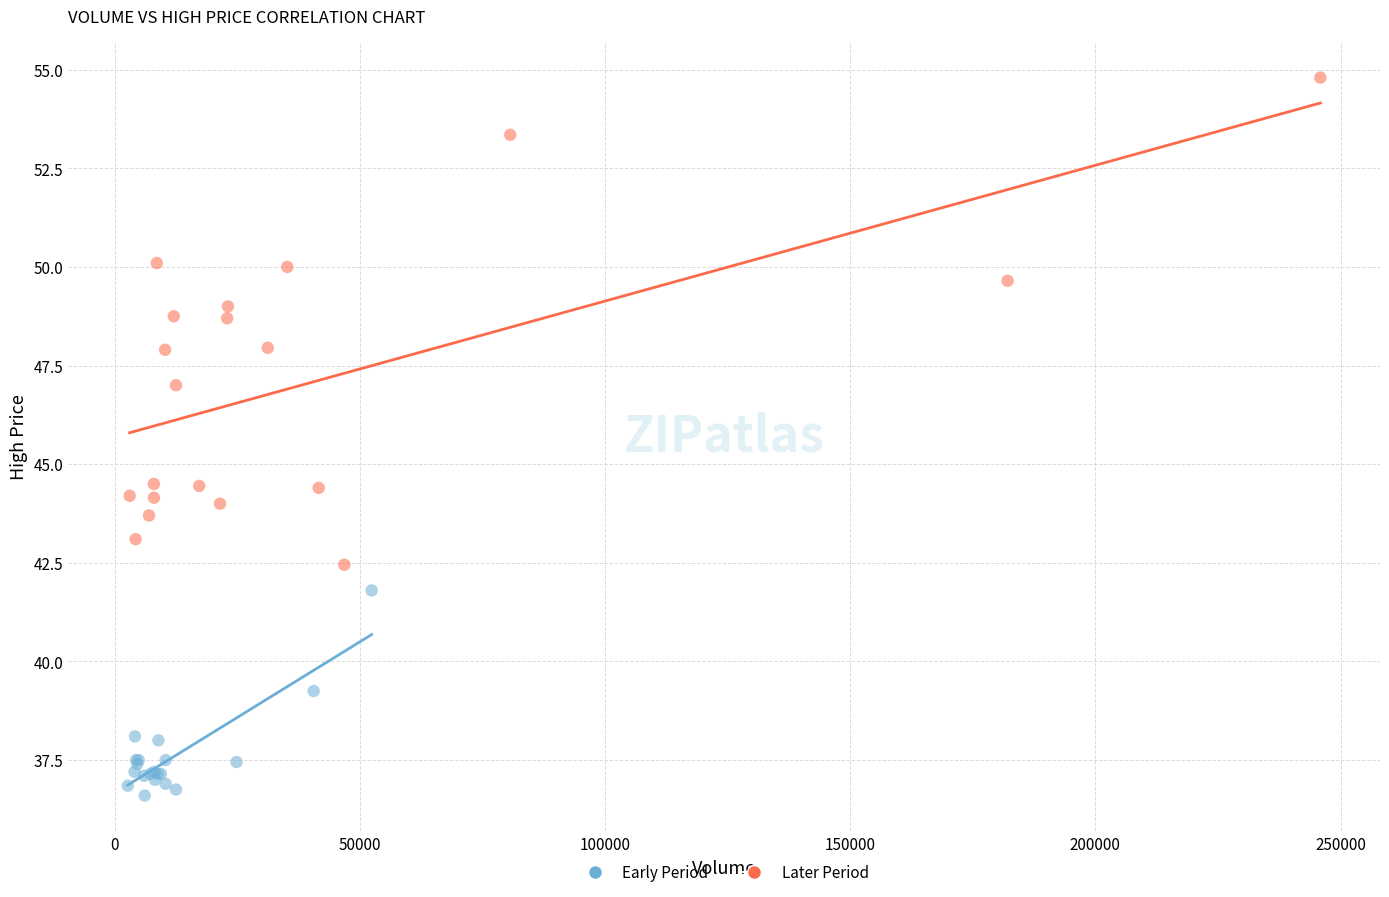

What are all the series names shown in the legend?

Early Period, Later Period